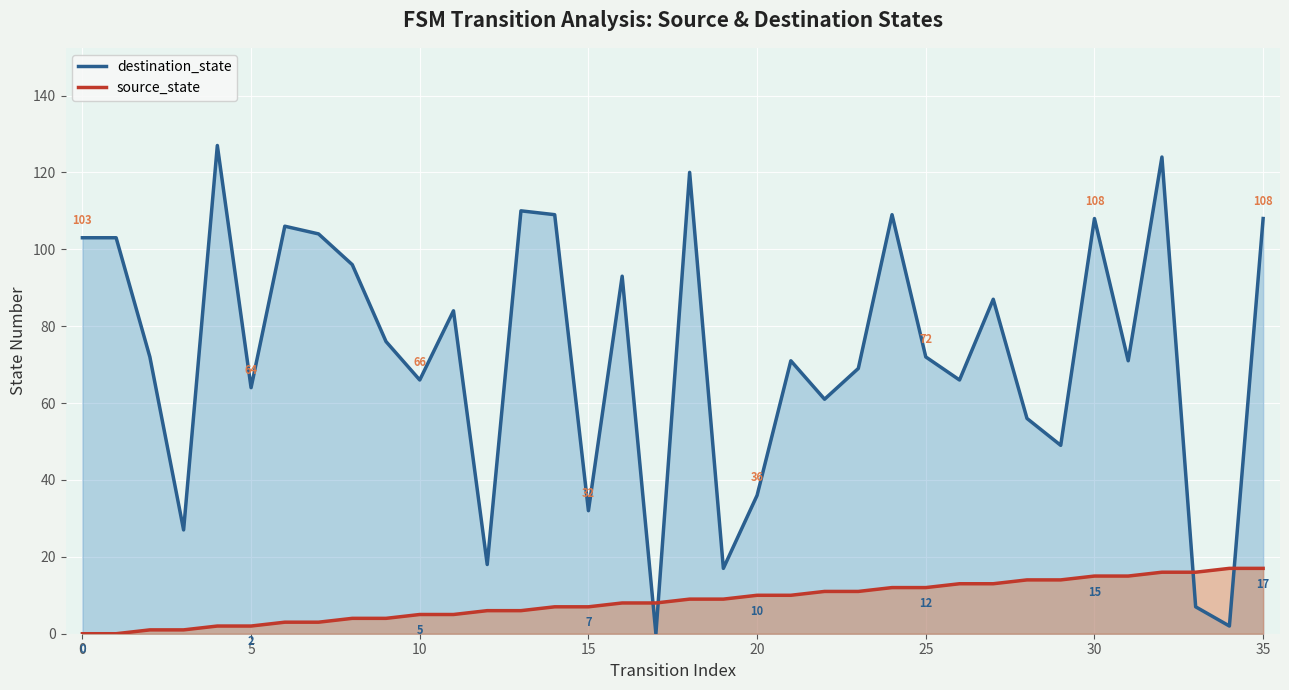

Which series ends up on top after the final intersection of destination_state and source_state?

destination_state